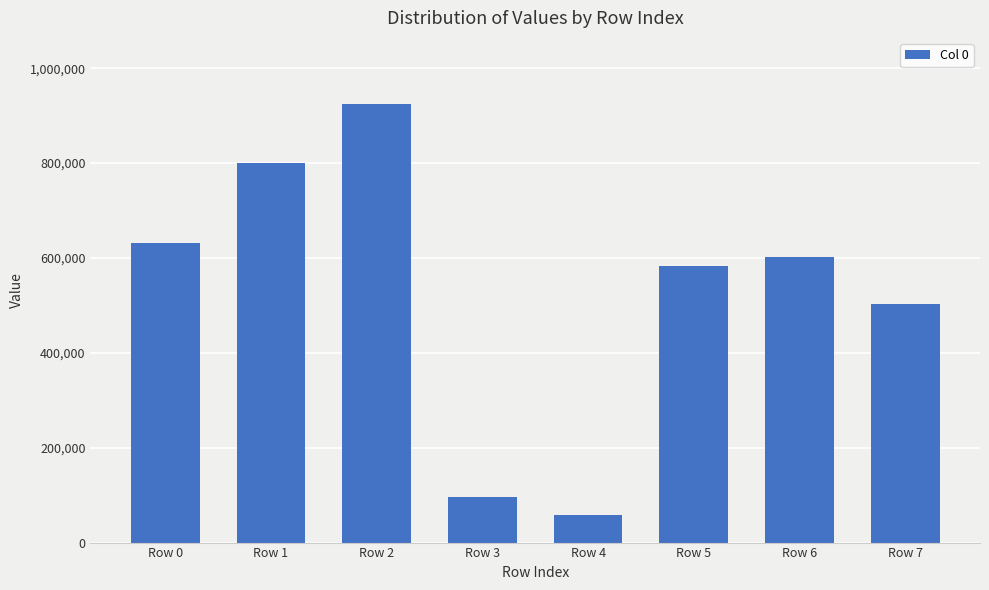

How many data points does each series have?

8